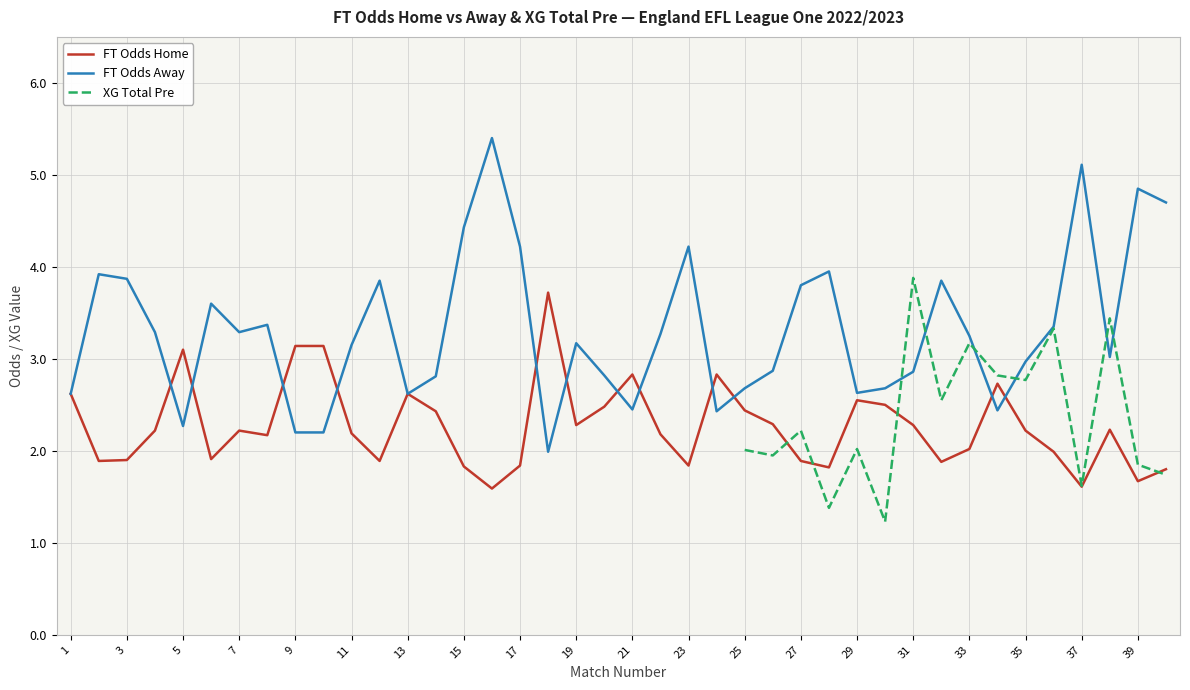

True or false: FT Odds Home and XG Total Pre cross at least once.

True